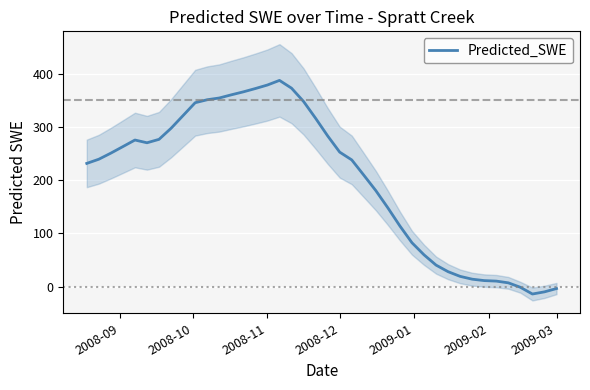

How many lines are shown in the chart?

1